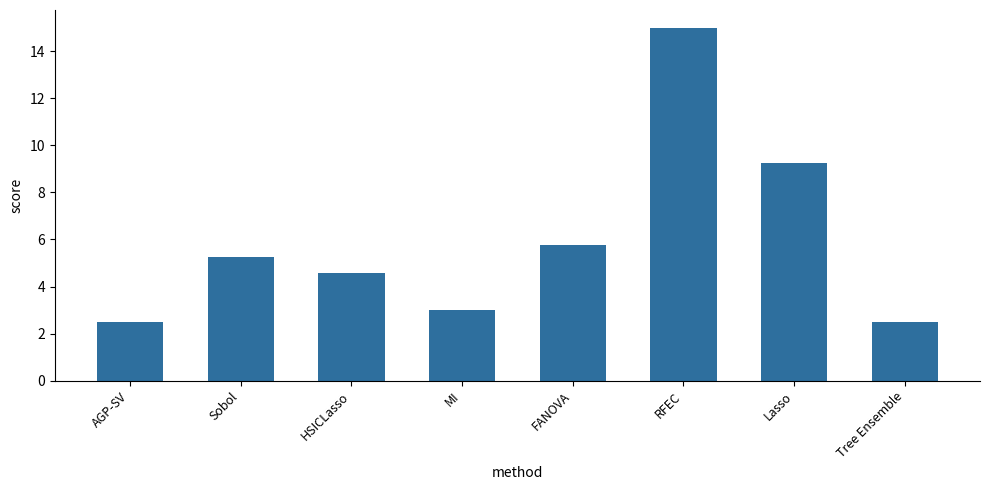

What is the maximum value shown in the chart?

15.0